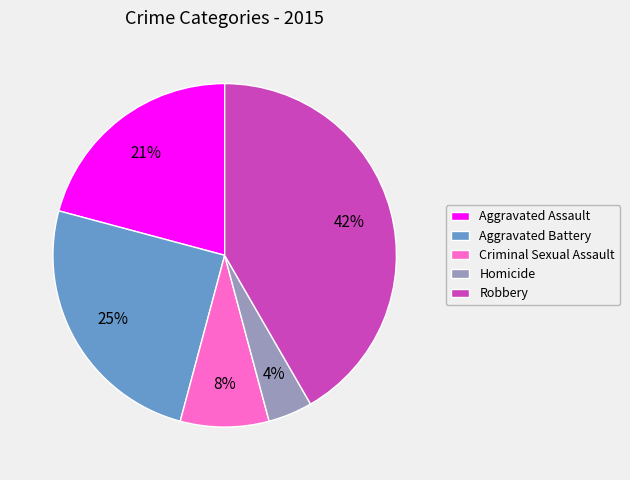

Which has a higher value, Aggravated Battery or Criminal Sexual Assault?

Aggravated Battery